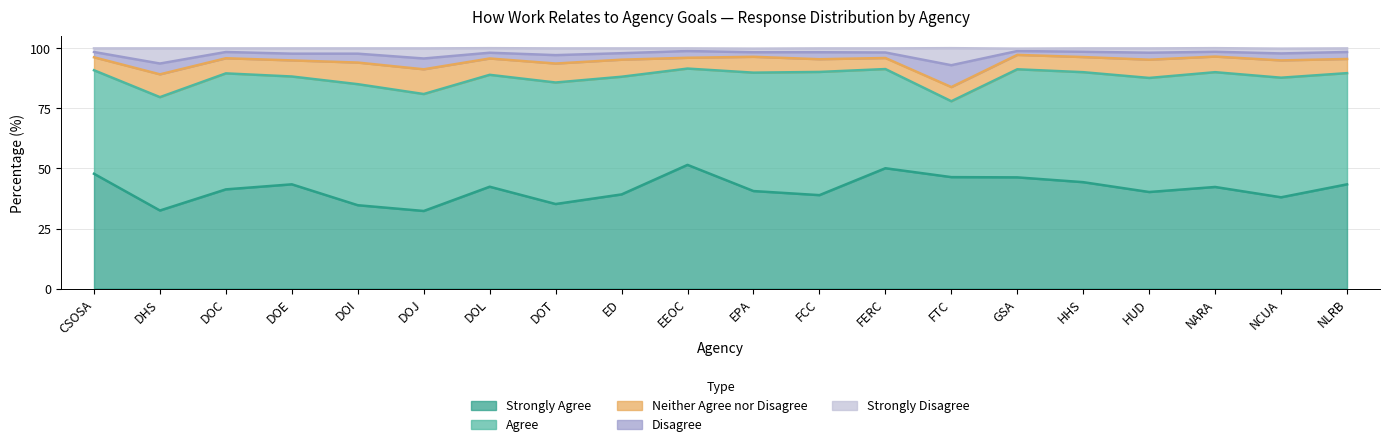

Which category has the lowest value in the Strongly Agree series?

DOJ